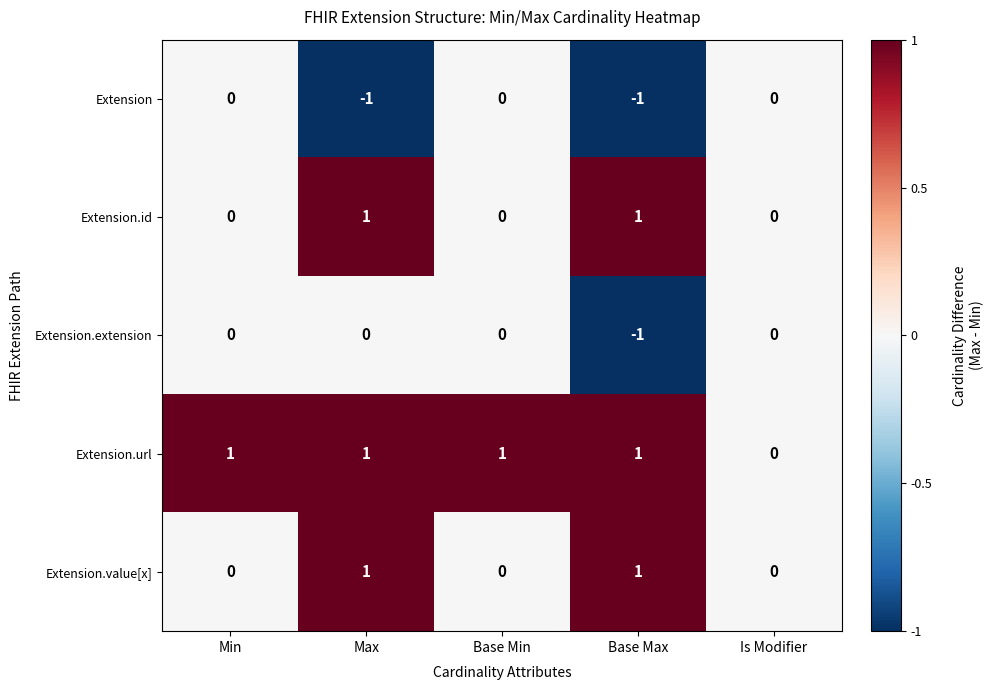

Where is Extension.url nearest to the value 0?

Is Modifier